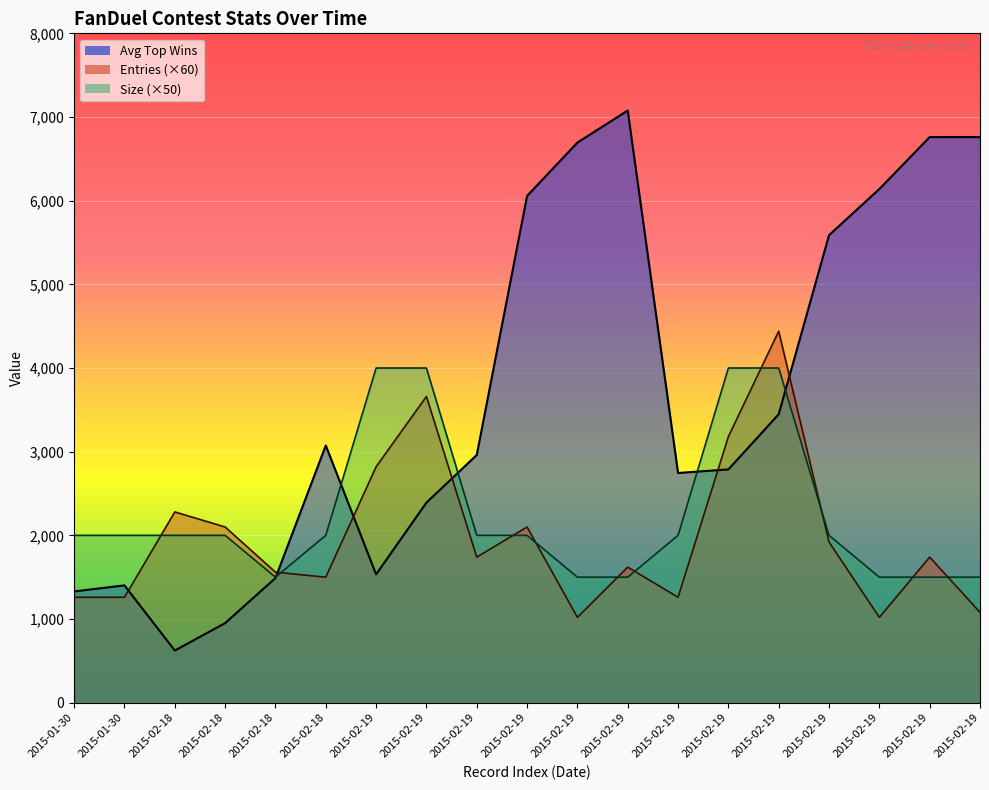

At which category is the sum across all series the highest?

2015-02-19